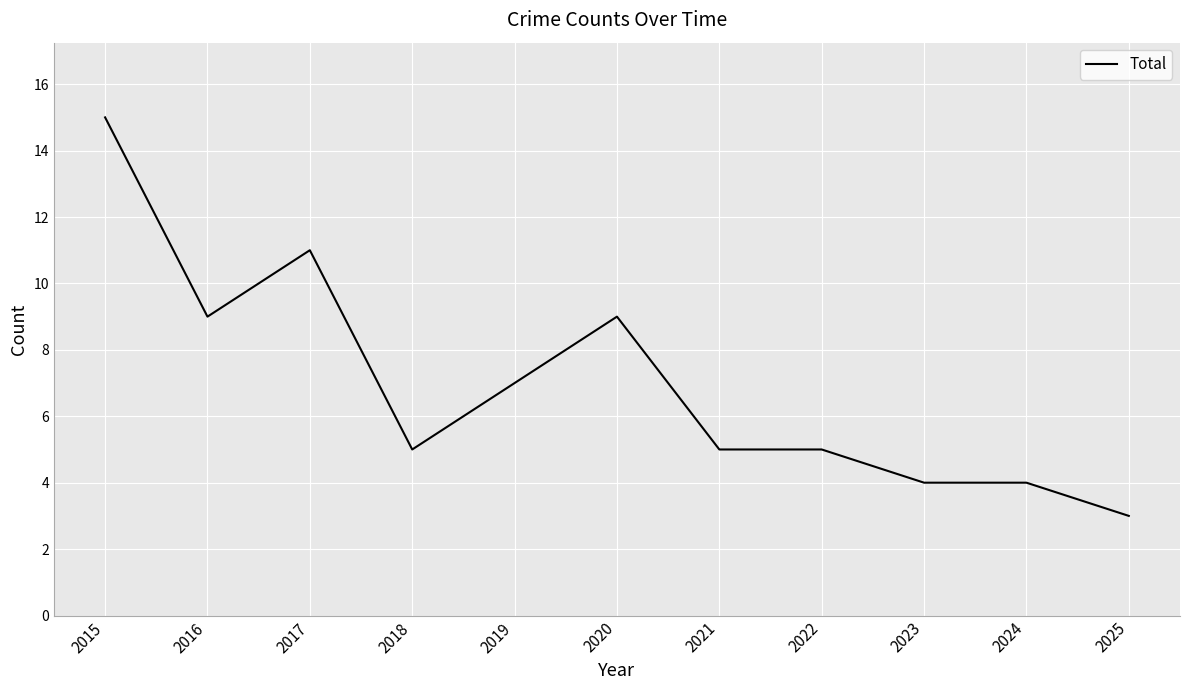

What is the ratio of the value at 2020 to the value at 2025?

3.0